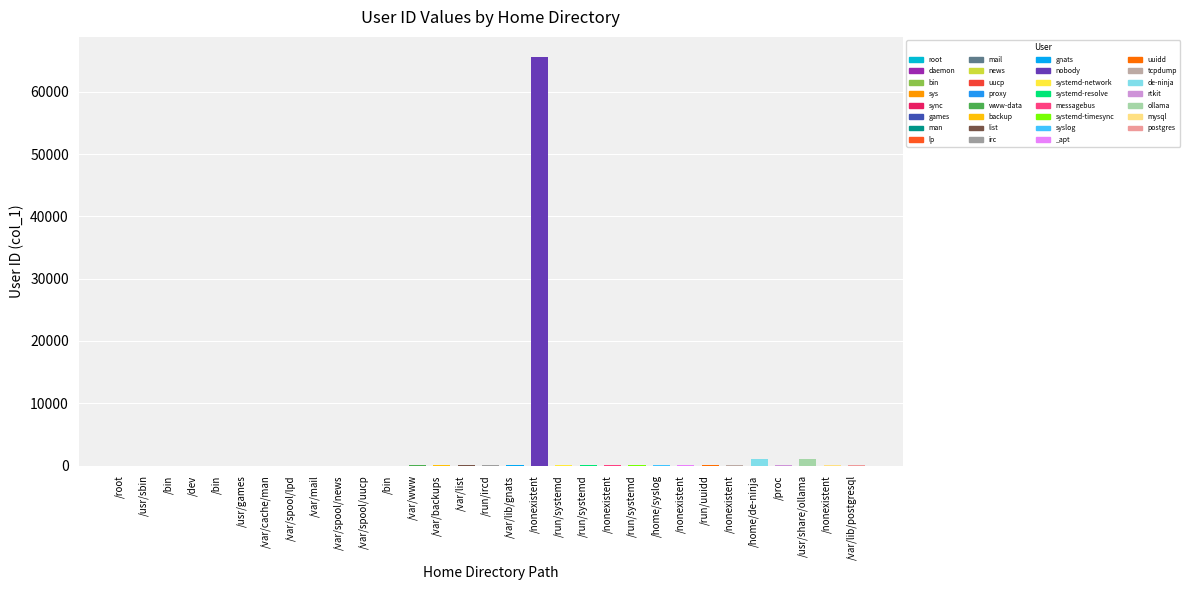

At which label is the value closest to 32767?

/home/de-ninja